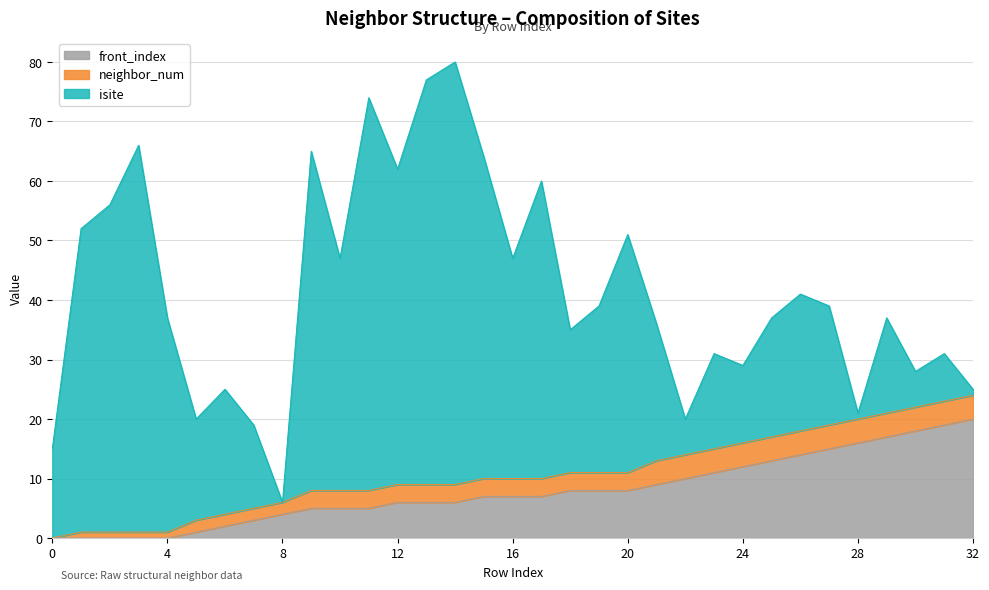

Which category has the highest value in the isite series?

14